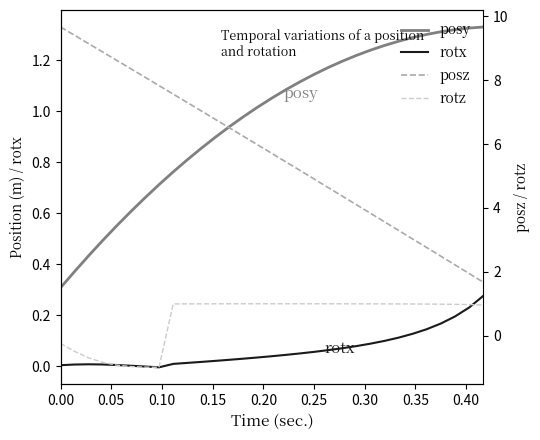

Reading left to right, extract all data points from this chart.

posy: 0.3	0.4	0.4	0.5	0.5	0.6	0.7	0.7	0.8	0.8	0.9	0.9	0.9	1.0	1.0	1.1	1.1	1.1	1.1	1.2	1.2	1.2	1.2	1.3	1.3	1.3	1.3	1.3	1.3	1.3	1.3
rotx: 0.0	0.0	0.0	0.0	0.0	0.0	-0.0	-0.0	0.0	0.0	0.0	0.0	0.0	0.0	0.0	0.0	0.0	0.0	0.1	0.1	0.1	0.1	0.1	0.1	0.1	0.1	0.1	0.2	0.2	0.2	0.3
posz: 9.7	9.4	9.1	8.9	8.6	8.4	8.1	7.8	7.6	7.3	7.0	6.8	6.5	6.2	6.0	5.7	5.4	5.2	4.9	4.6	4.4	4.1	3.8	3.6	3.3	3.0	2.8	2.5	2.2	1.9	1.7
rotz: -0.2	-0.5	-0.7	-0.8	-0.9	-1.0	-1.0	-1.0	1.0	1.0	1.0	1.0	1.0	1.0	1.0	1.0	1.0	1.0	1.0	1.0	1.0	1.0	1.0	1.0	1.0	1.0	1.0	1.0	1.0	1.0	1.0